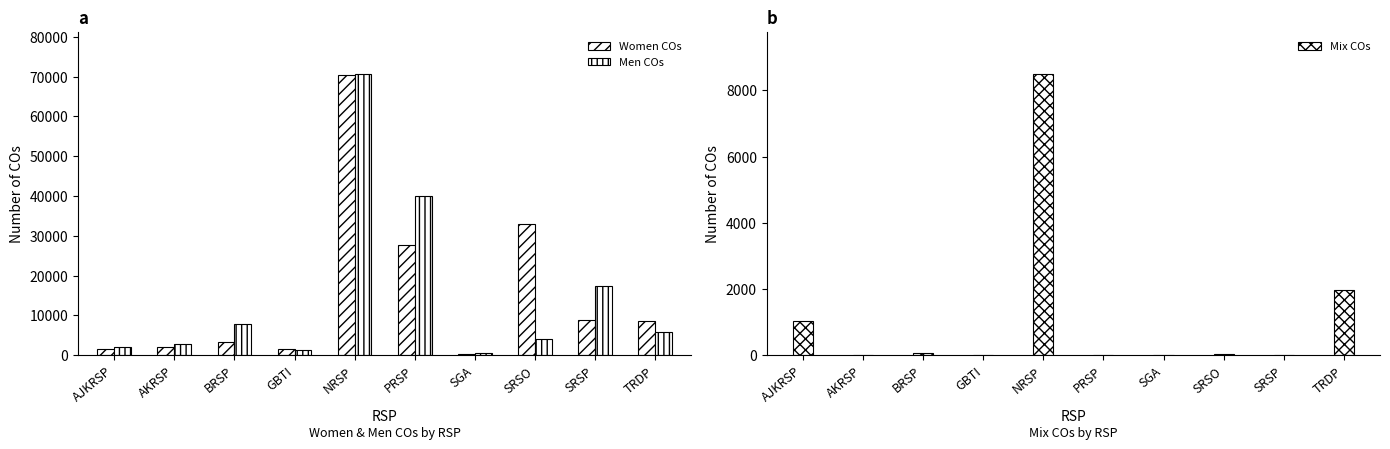

Reading left to right, list all the values displayed in this chart.

Women COs: AJKRSP=1577	AKRSP=2018	BRSP=3402	GBTI=1576	NRSP=70382	PRSP=27716	SGA=410	SRSO=32862	SRSP=8780	TRDP=8536
Men COs: AJKRSP=2138	AKRSP=2703	BRSP=7904	GBTI=1318	NRSP=70666	PRSP=39980	SGA=450	SRSO=4159	SRSP=17471	TRDP=5698
Mix COs: AJKRSP=1035	AKRSP=0	BRSP=54	GBTI=0	NRSP=8498	PRSP=0	SGA=0	SRSO=40	SRSP=0	TRDP=1971